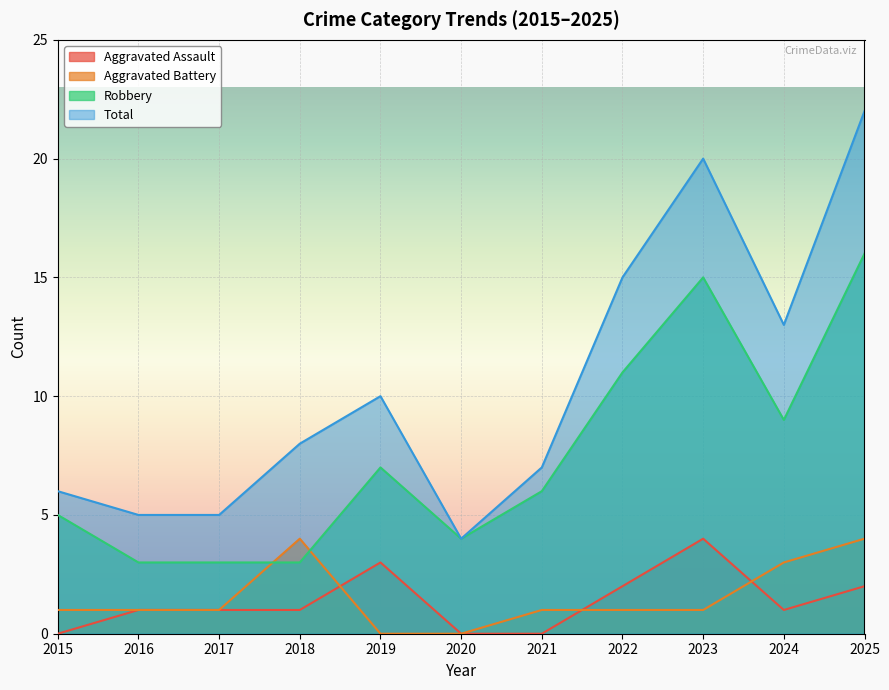

Which has a higher value, 2023 or 2022?

2023